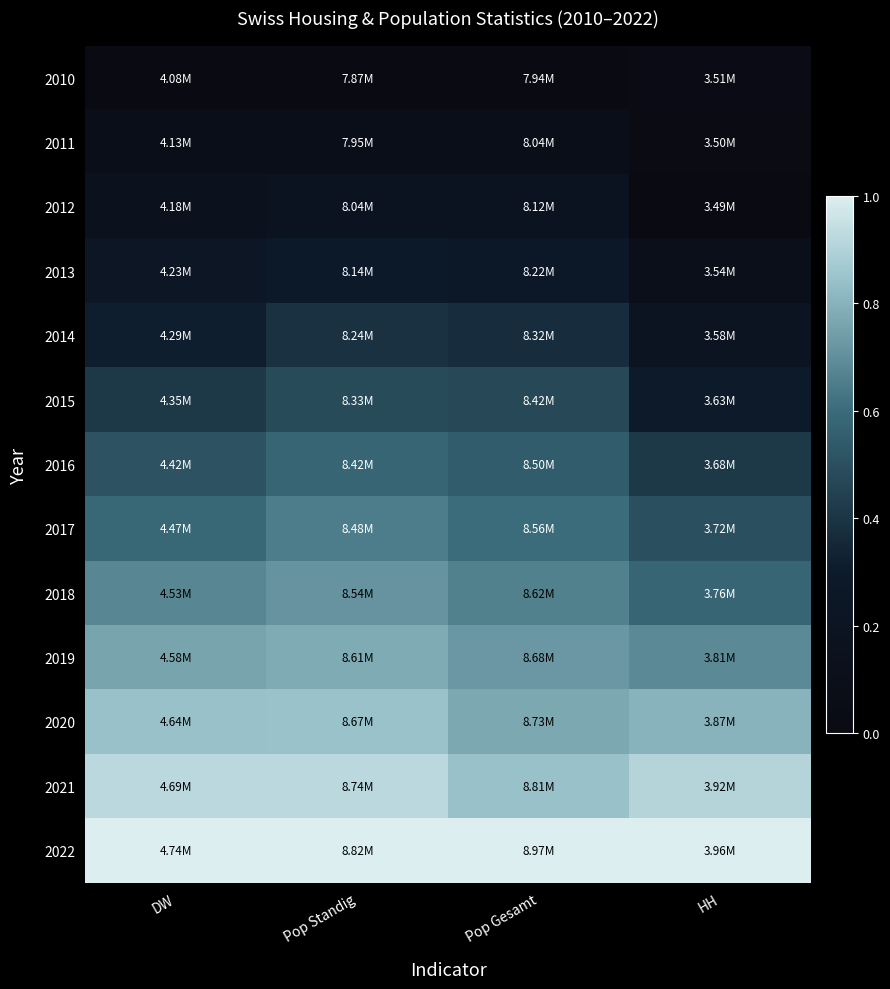

Reading left to right, transcribe all the data shown in this chart.

2010: DW=0.0	Pop Standig=0.0	Pop Gesamt=0.0	HH=0.0
2011: DW=0.1	Pop Standig=0.1	Pop Gesamt=0.1	HH=0.0
2012: DW=0.1	Pop Standig=0.2	Pop Gesamt=0.2	HH=0.0
2013: DW=0.2	Pop Standig=0.3	Pop Gesamt=0.3	HH=0.1
2014: DW=0.3	Pop Standig=0.4	Pop Gesamt=0.4	HH=0.2
2015: DW=0.4	Pop Standig=0.5	Pop Gesamt=0.5	HH=0.3
2016: DW=0.5	Pop Standig=0.6	Pop Gesamt=0.5	HH=0.4
2017: DW=0.6	Pop Standig=0.6	Pop Gesamt=0.6	HH=0.5
2018: DW=0.7	Pop Standig=0.7	Pop Gesamt=0.7	HH=0.6
2019: DW=0.8	Pop Standig=0.8	Pop Gesamt=0.7	HH=0.7
2020: DW=0.8	Pop Standig=0.8	Pop Gesamt=0.8	HH=0.8
2021: DW=0.9	Pop Standig=0.9	Pop Gesamt=0.8	HH=0.9
2022: DW=1.0	Pop Standig=1.0	Pop Gesamt=1.0	HH=1.0